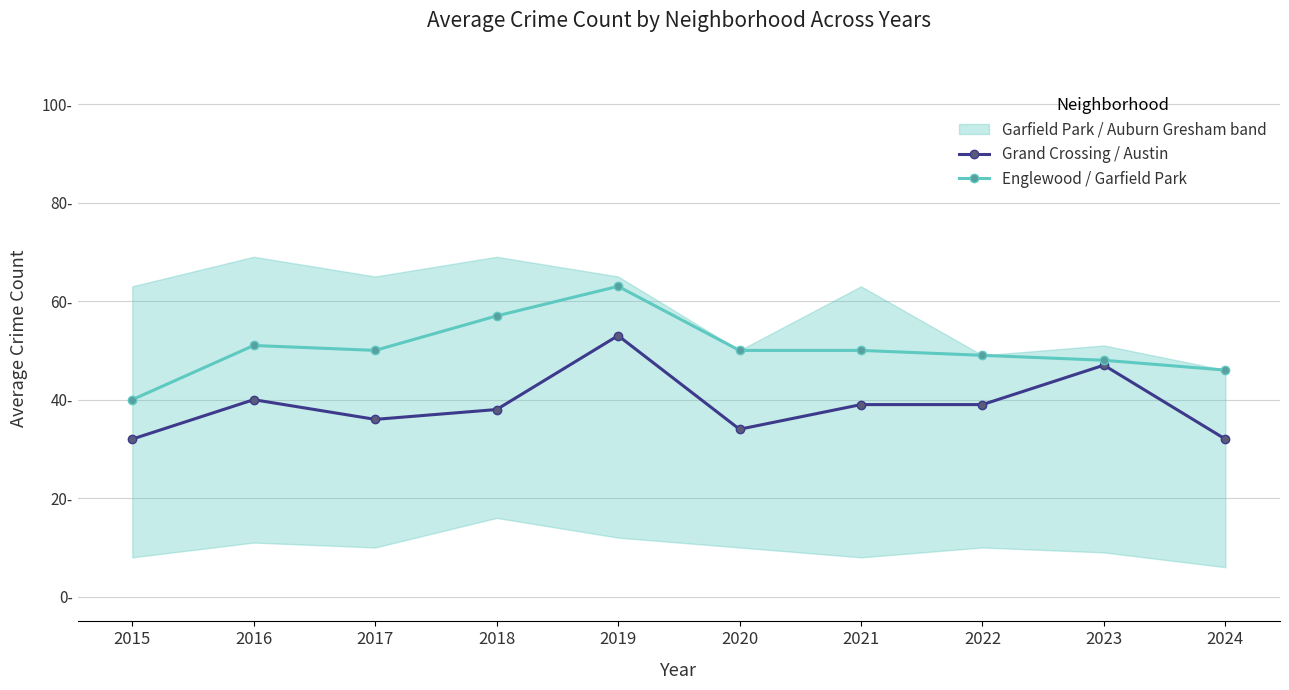

Where does the Englewood / Garfield Park series first go above 50?

2016